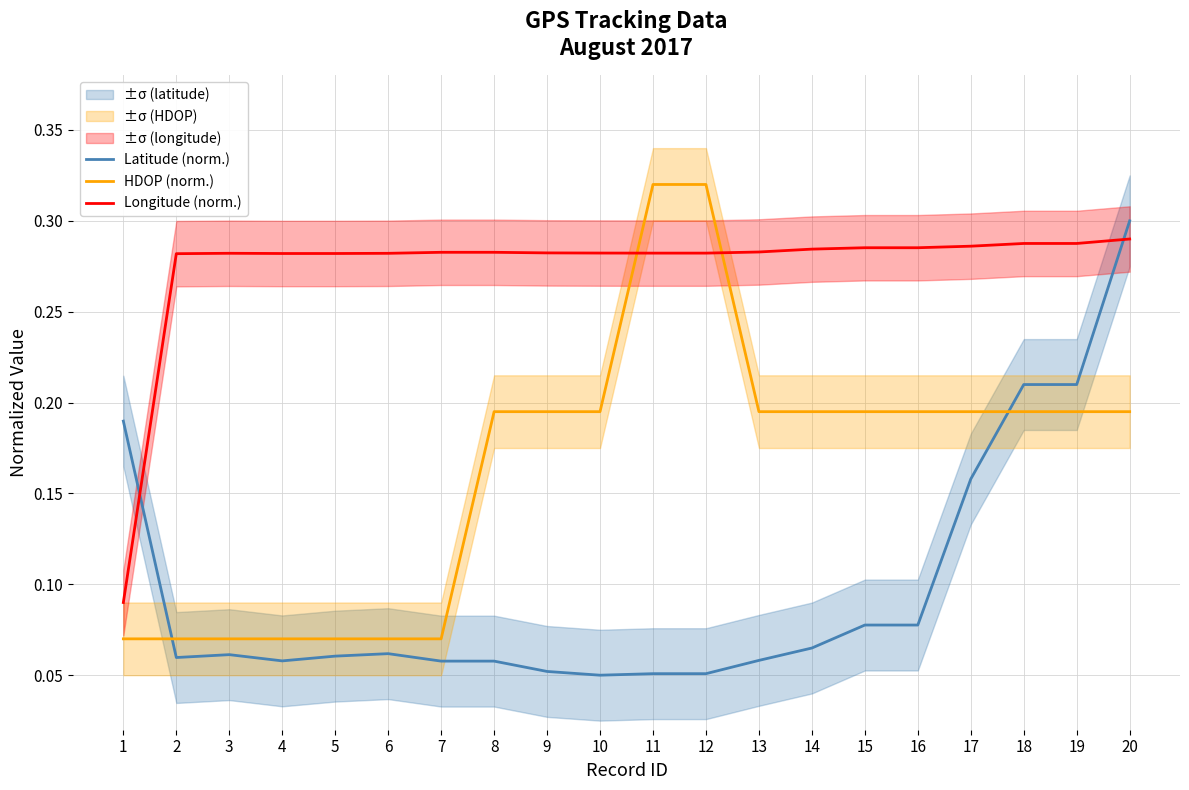

What are all the series names shown in the legend?

Latitude (norm.), HDOP (norm.), Longitude (norm.)